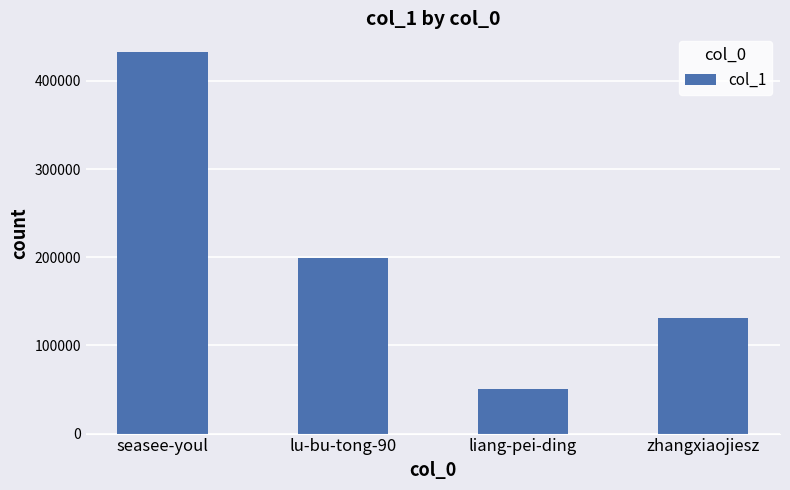

Reading right to left, transcribe all the data shown in this chart.

131109	50918	198812	432448